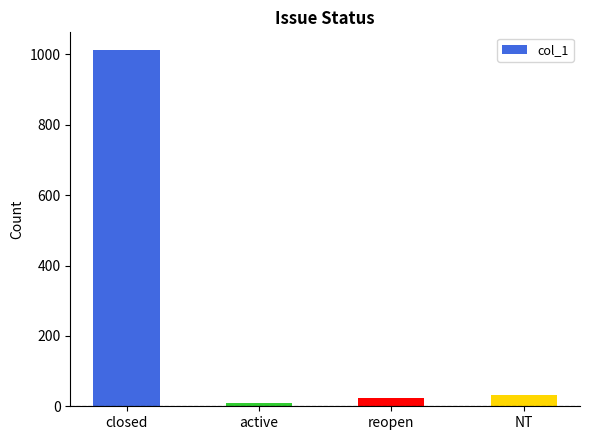

True or false: the data shows 462 at closed.

False